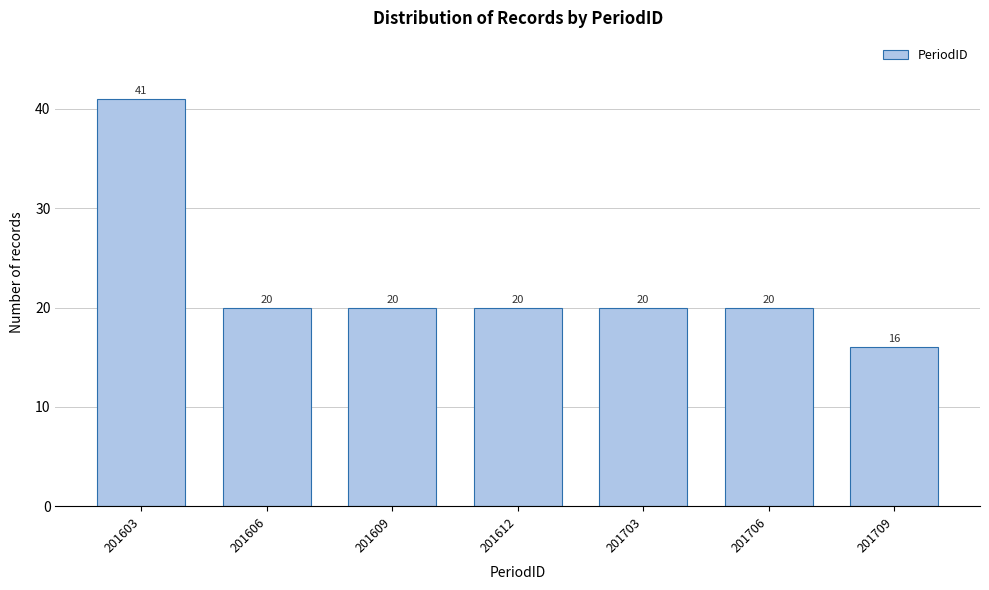

Reading right to left, transcribe all the data shown in this chart.

201709=16	201706=20	201703=20	201612=20	201609=20	201606=20	201603=41